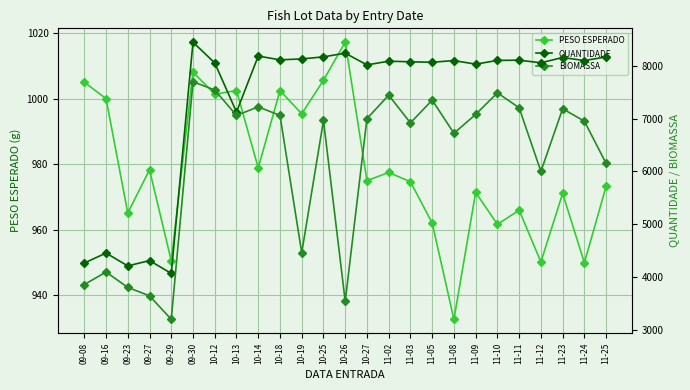

How many interior local valleys does the QUANTIDADE series have?

9